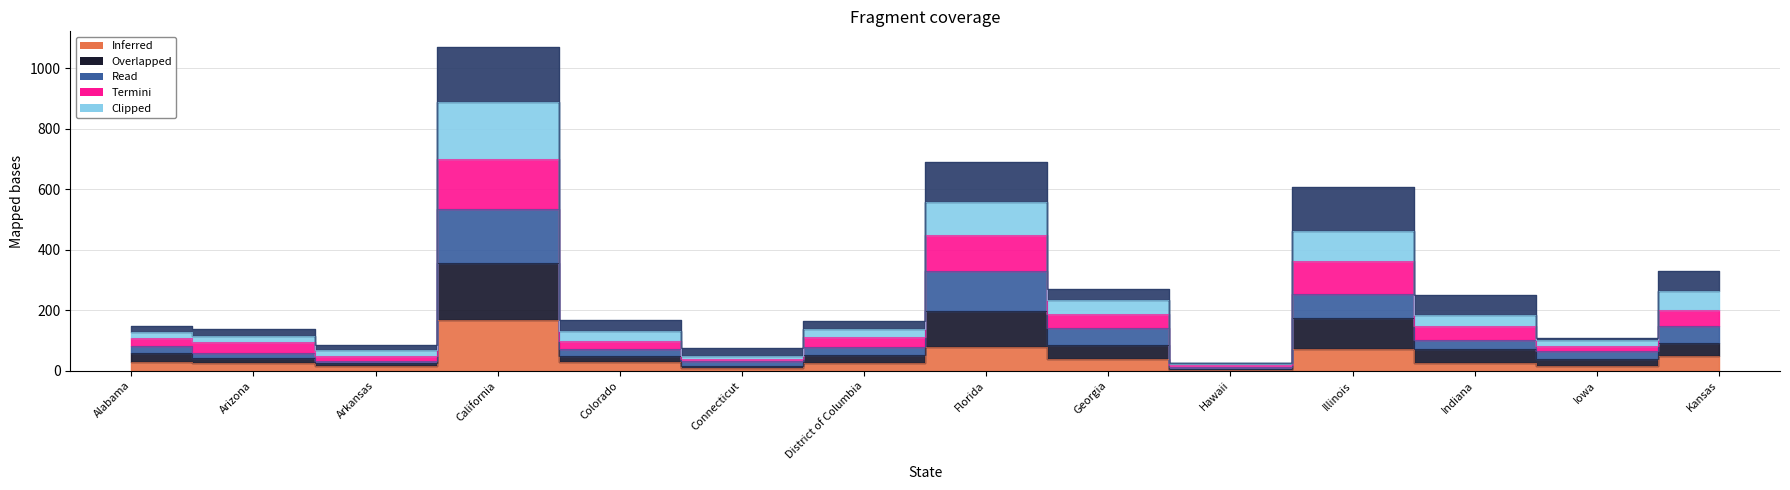

How many lines are shown in the chart?

5